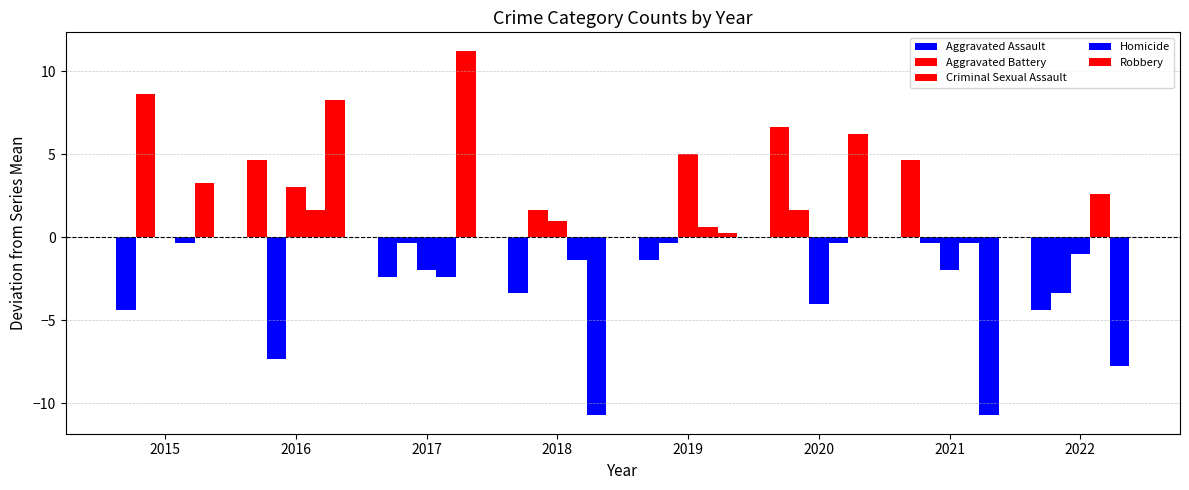

At which label does Robbery first exceed 32?

2016